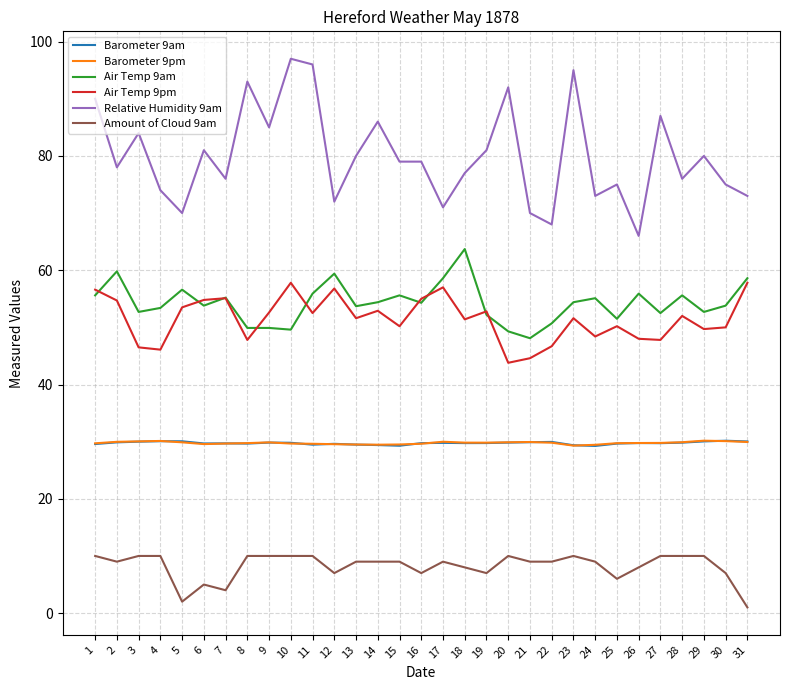

What is the average value of the Relative Humidity 9am series?

80.0